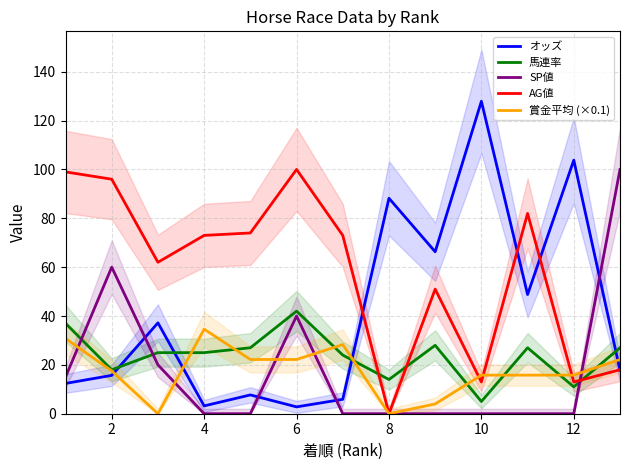

What is the maximum value for AG値?

100.0